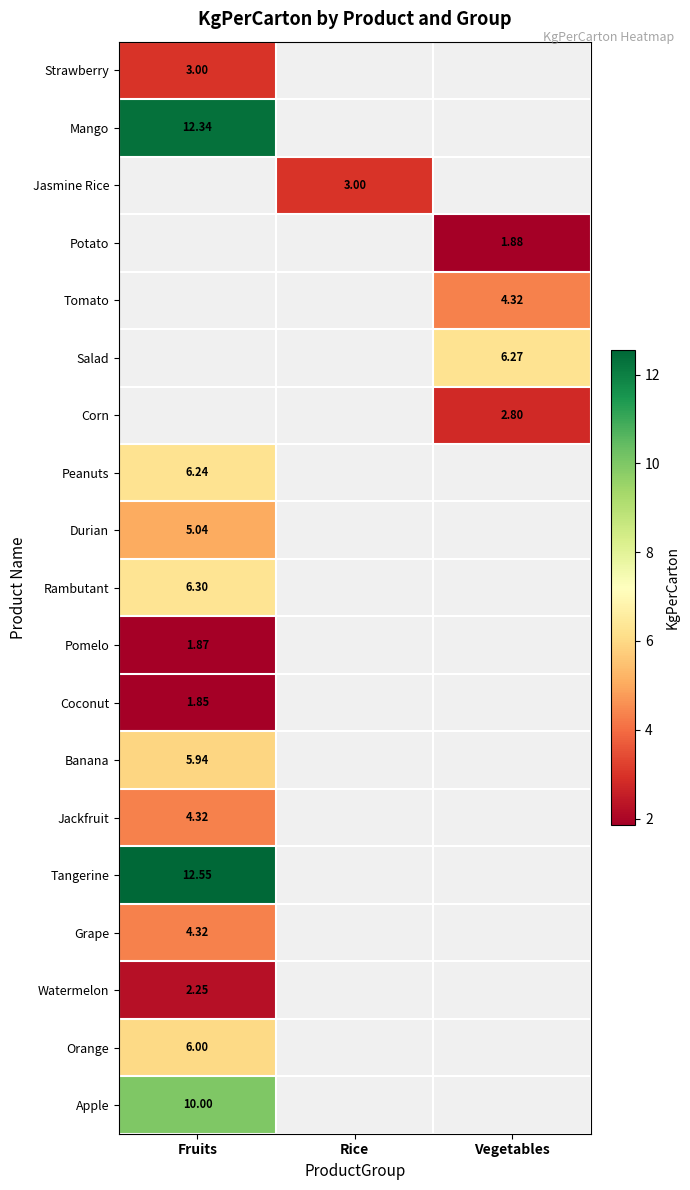

Is the value of Coconut at Fruits greater than the value of Orange at Fruits?

No